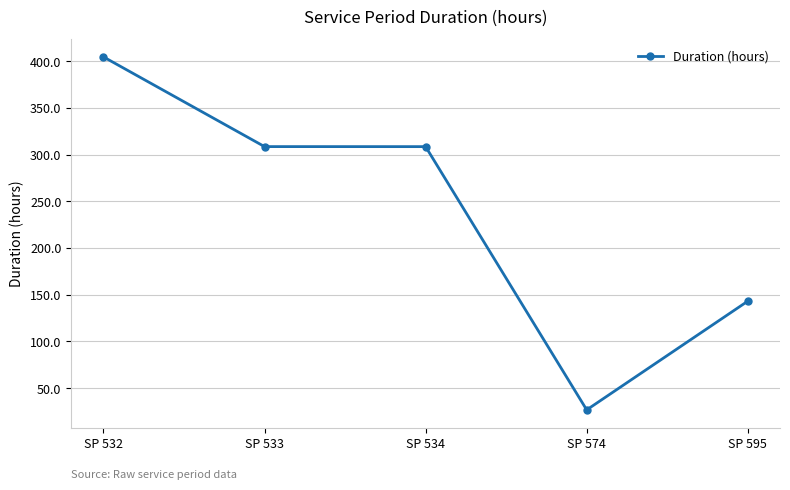

Does the chart display data point markers on the line(s)?

Yes